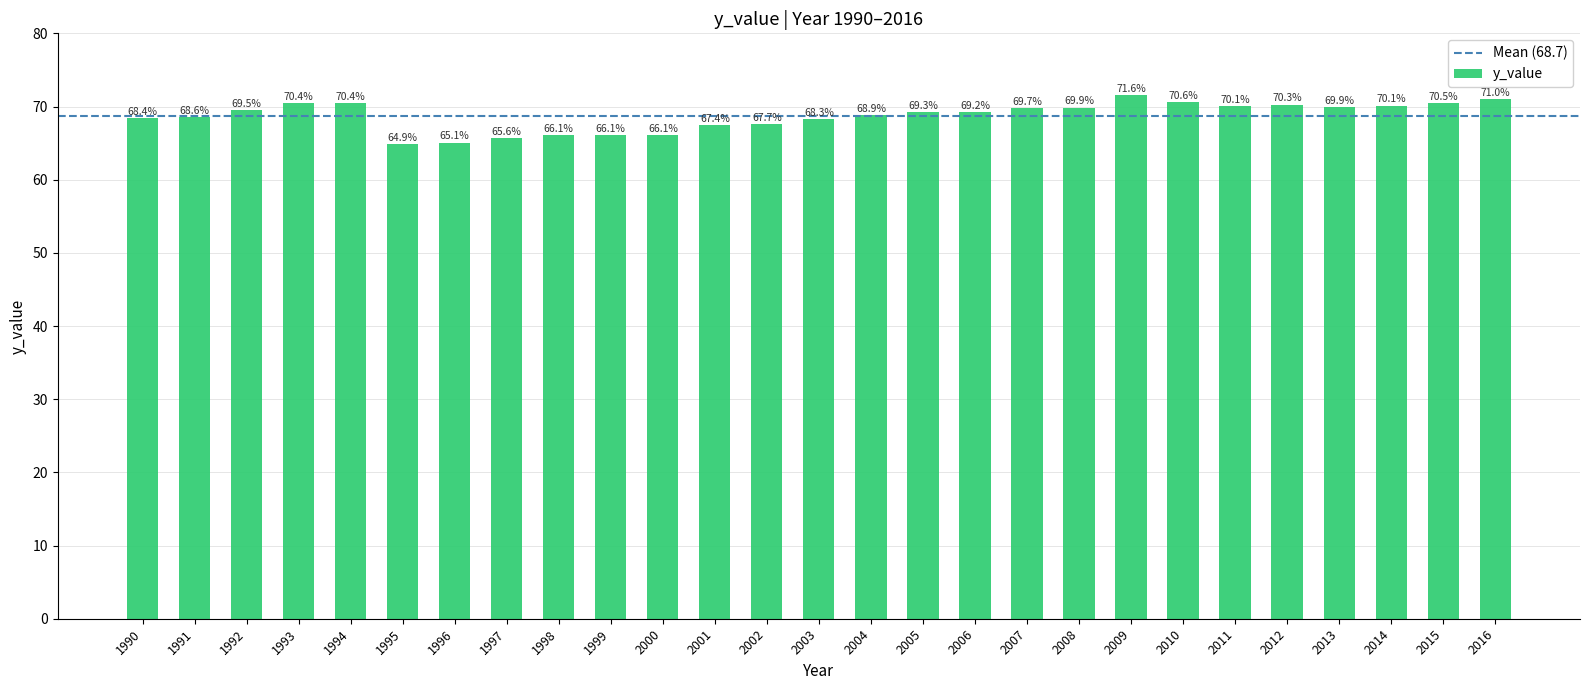

What is the change in value from 1993 to 2001?

-3.0